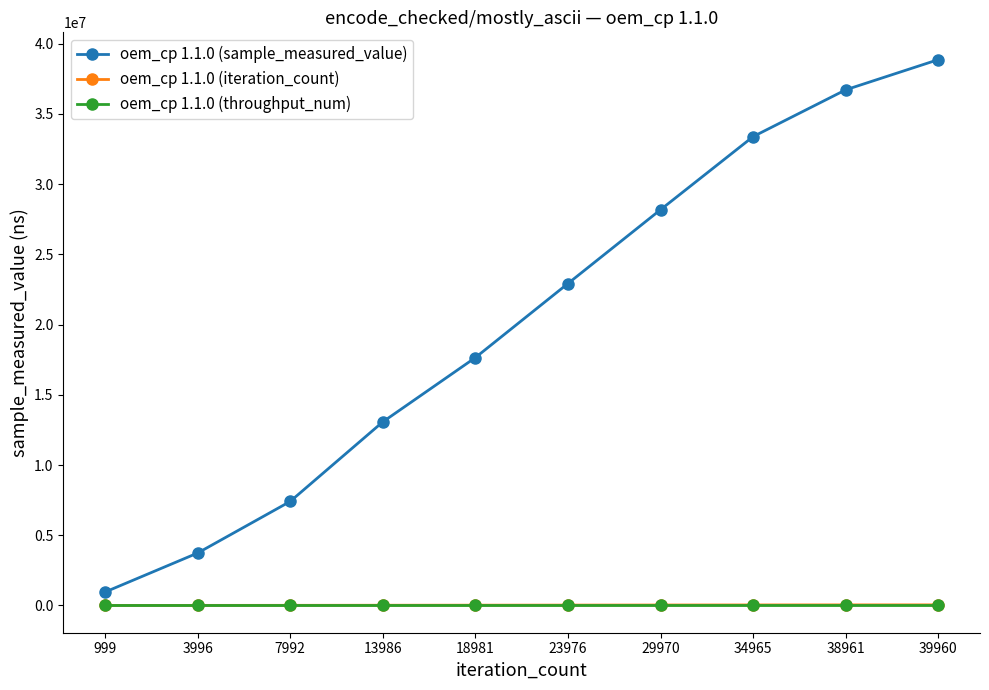

How many data points does each series have?

10